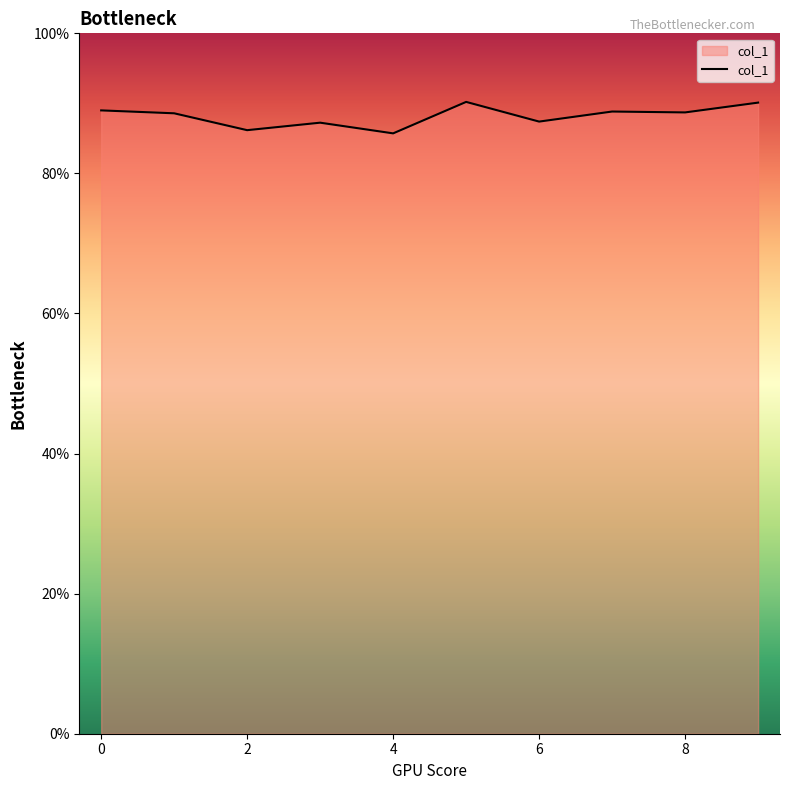

Reading left to right, extract all data points from this chart.

0.9	0.9	0.9	0.9	0.9	0.9	0.9	0.9	0.9	0.9